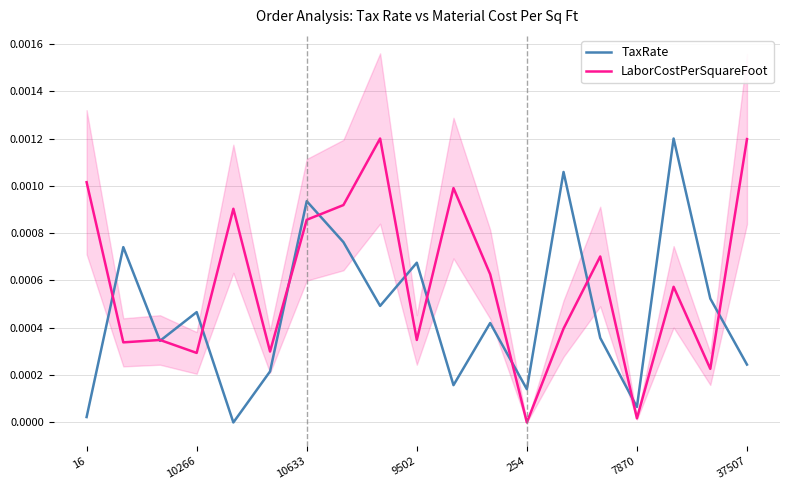

Is this an area chart (filled region under the line)?

No